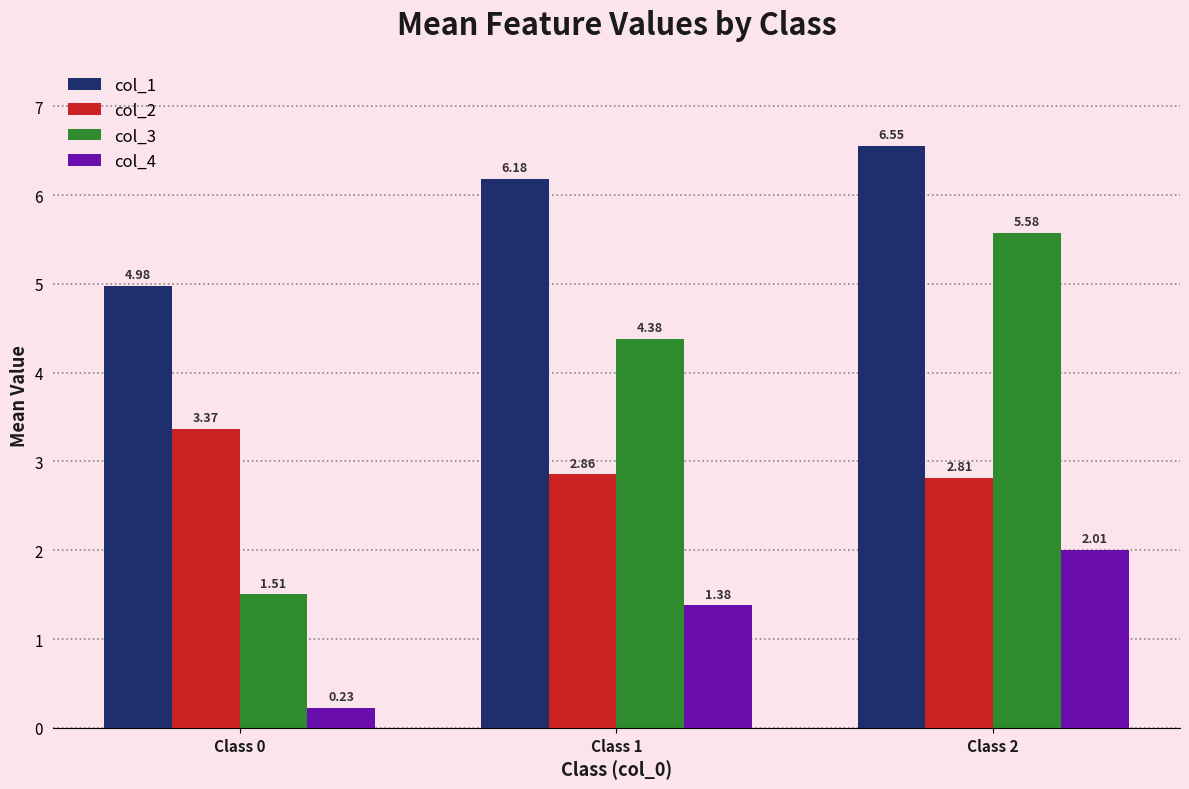

At which label is col_4 closest to 1?

Class 1